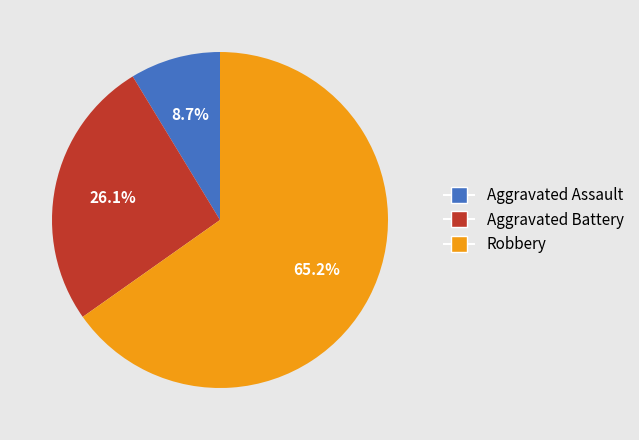

What percentage do Aggravated Assault and Robbery together represent?

73.9%